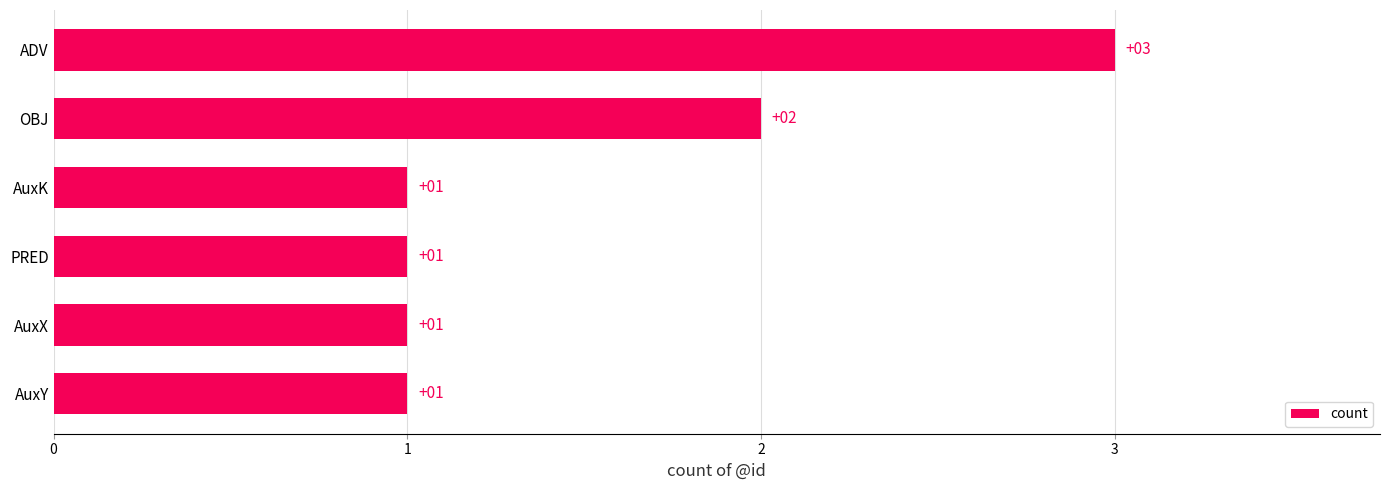

Reading bottom to top, extract all data points from this chart.

1	1	1	1	2	3